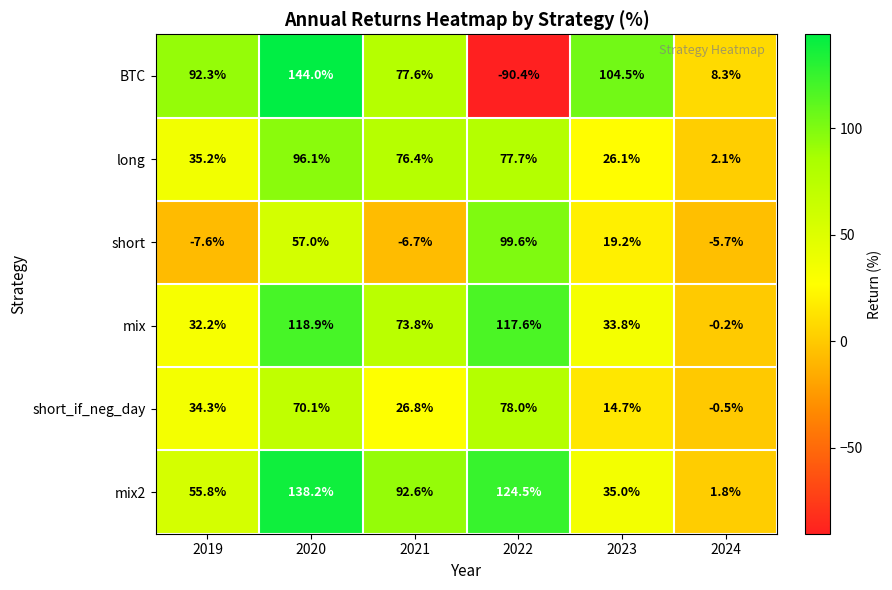

Which category has the lowest value across all series?

2022